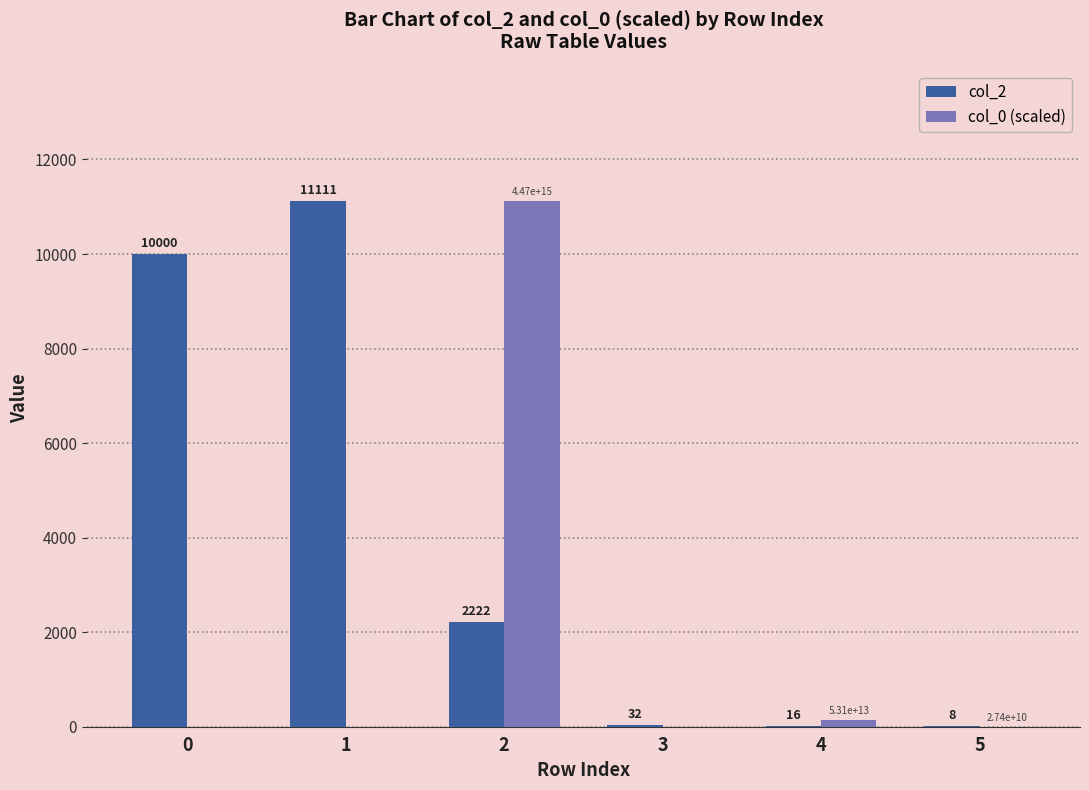

At which category is the sum across all series the highest?

2